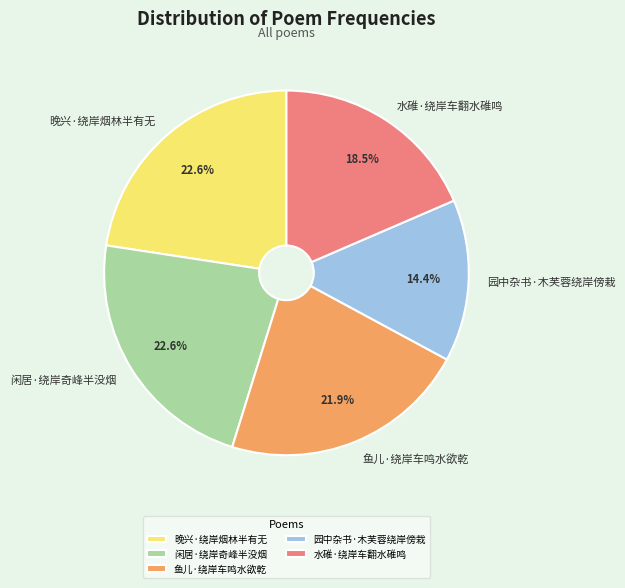

To the nearest percent, what is the difference between the largest and smallest slice percentages?

8%